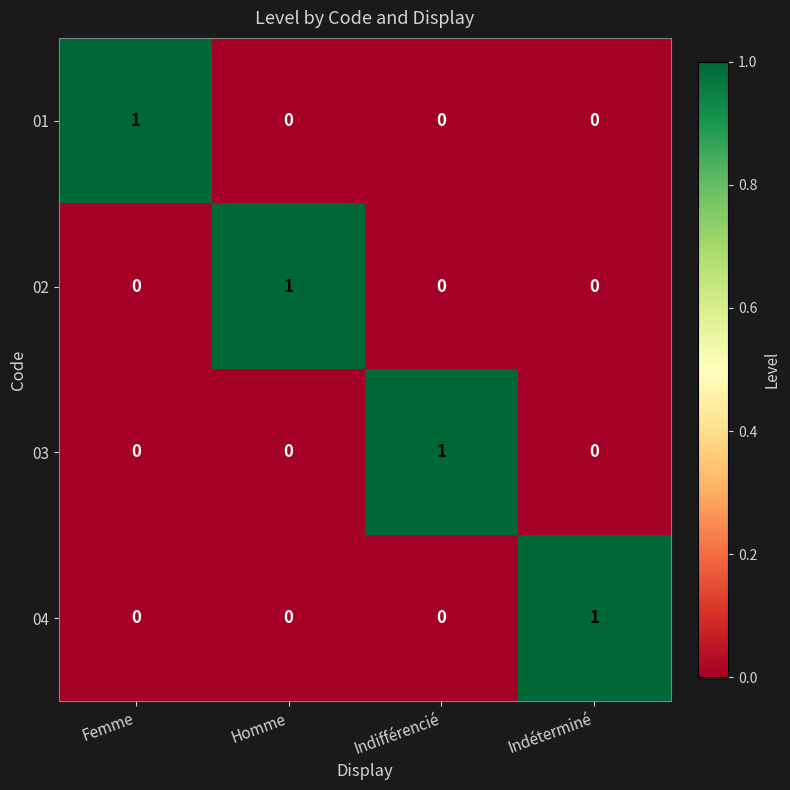

Count the number of data series in this chart.

4